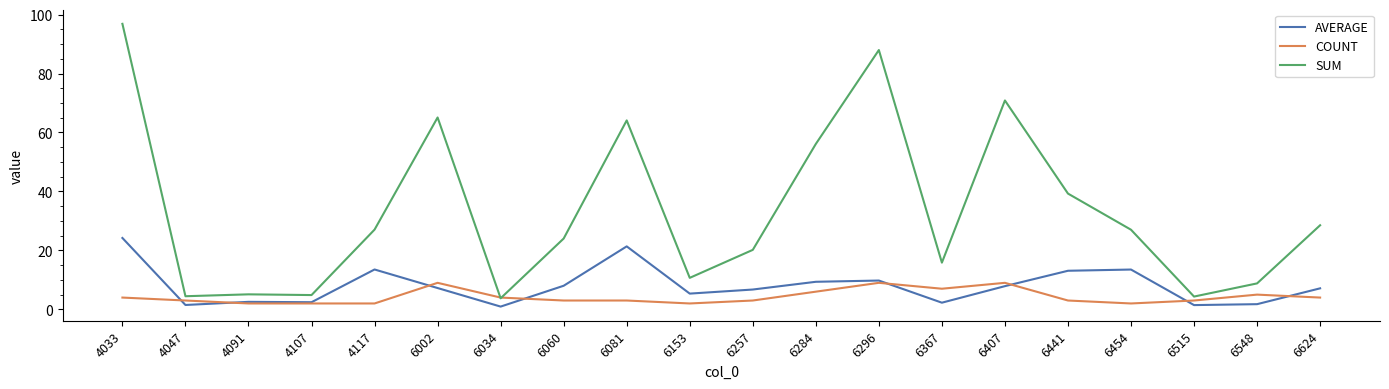

Which series has the largest total across all categories?

SUM